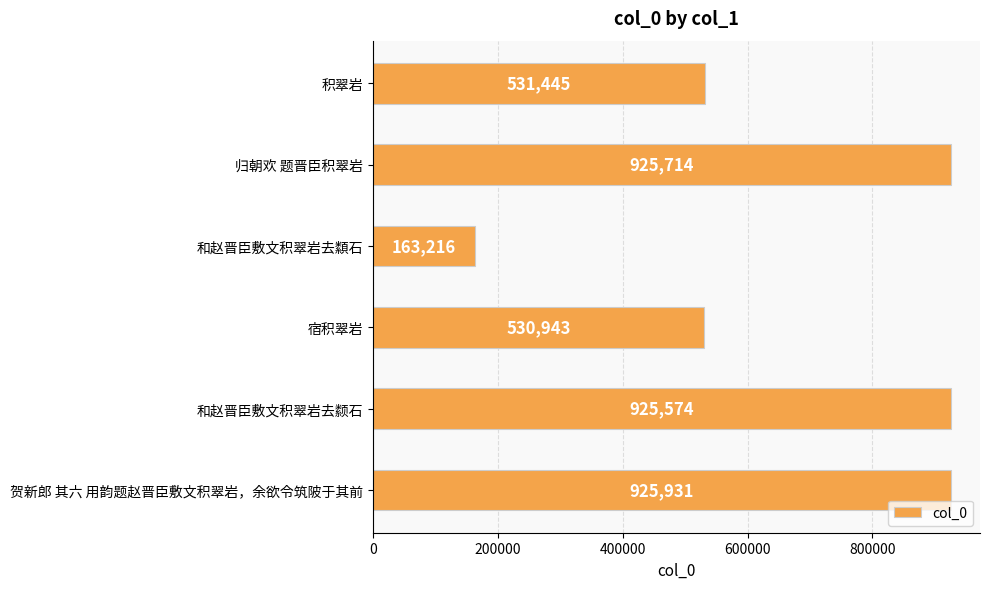

What is the average value?

667137